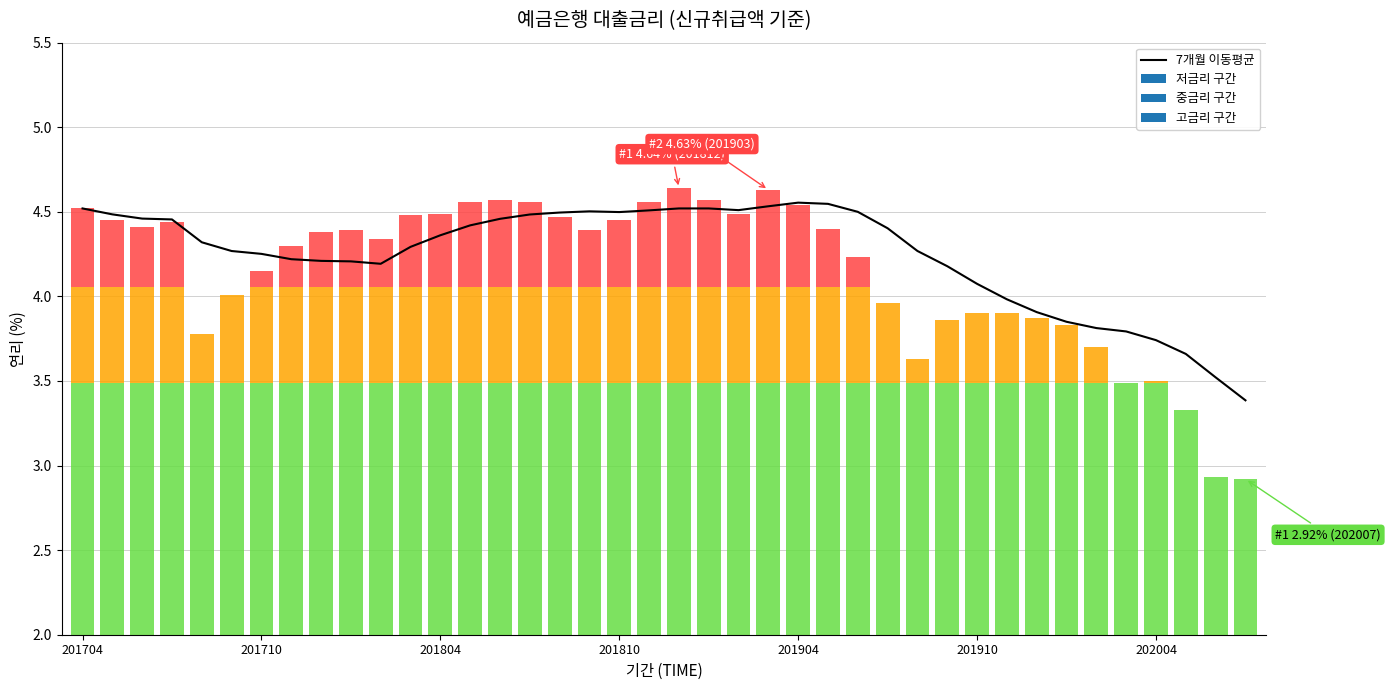

How many categories are shown in the chart?

40